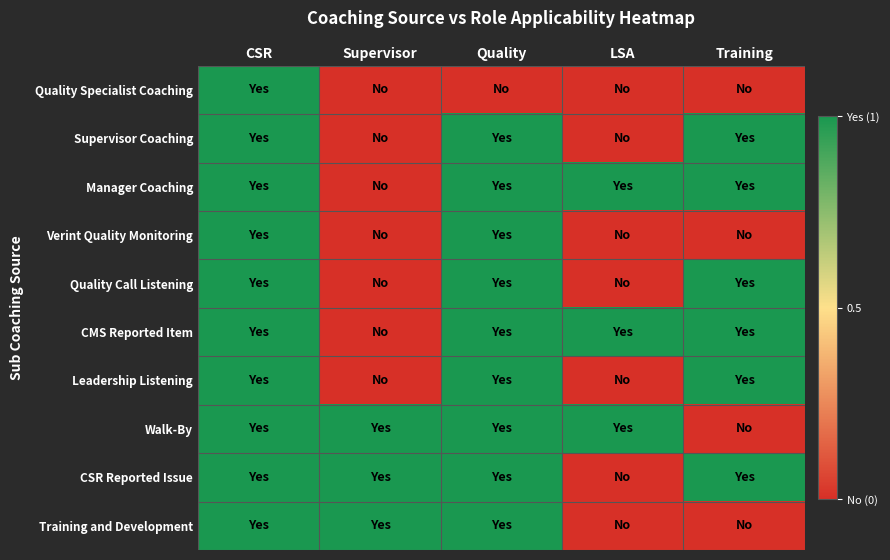

Which series changed the most between CSR and Quality?

Quality Specialist Coaching